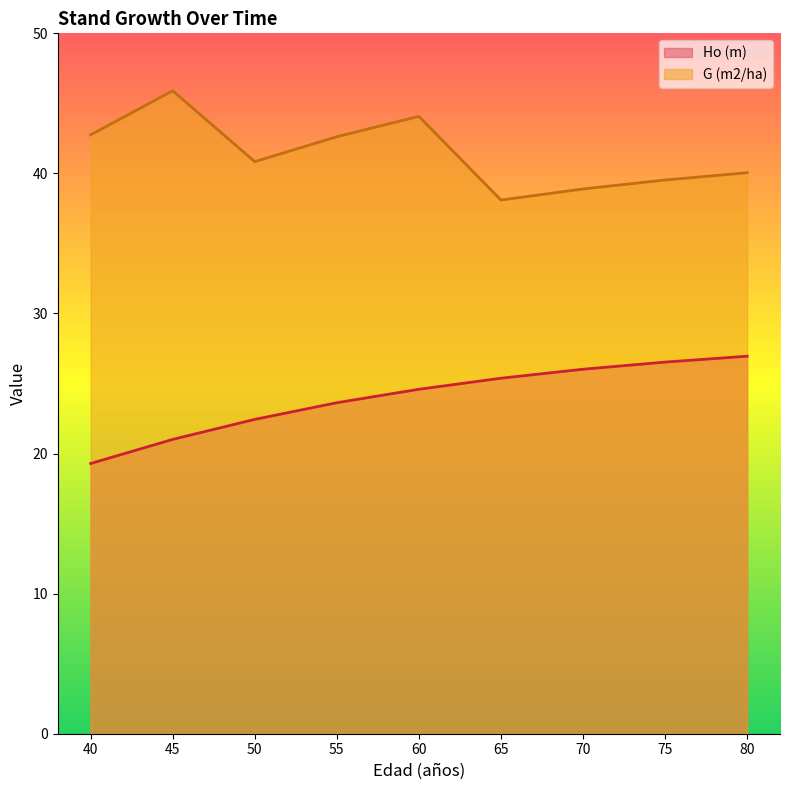

What is the sum of the Ho (m) values at 40 and 55?

42.9